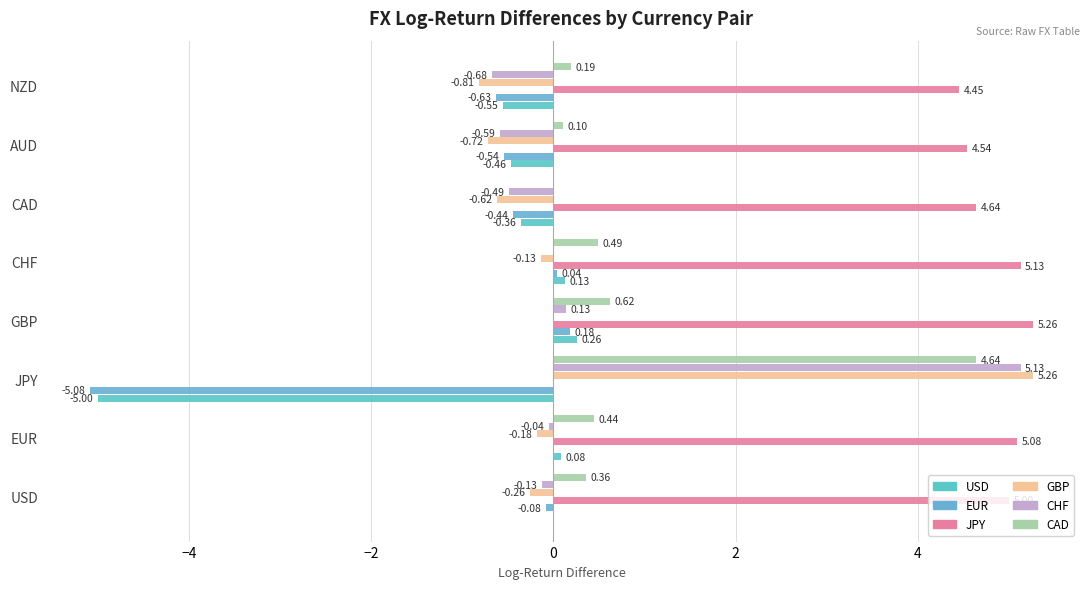

Count the number of categories in the chart.

8